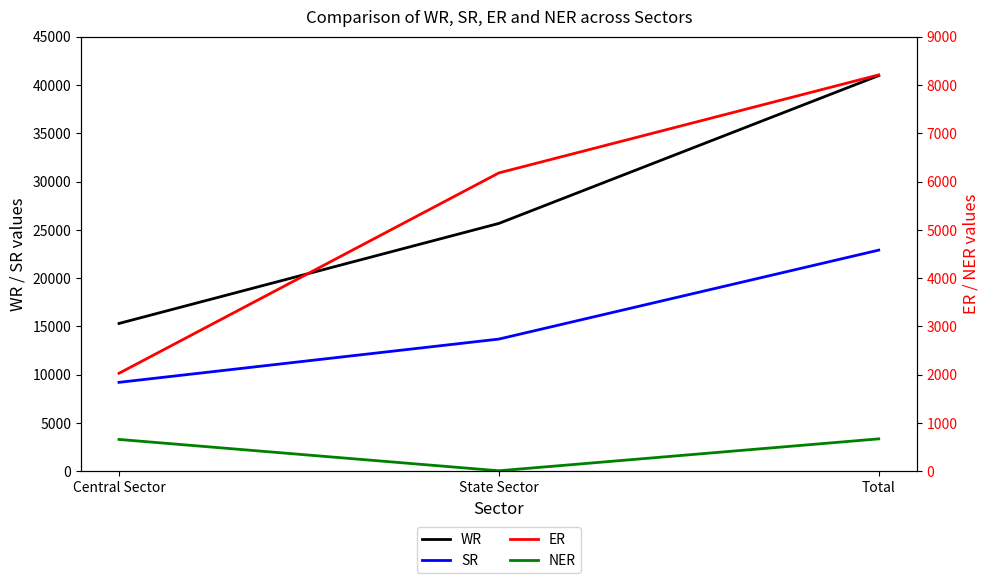

What is the sum of the ER values at Total and State Sector?

14390